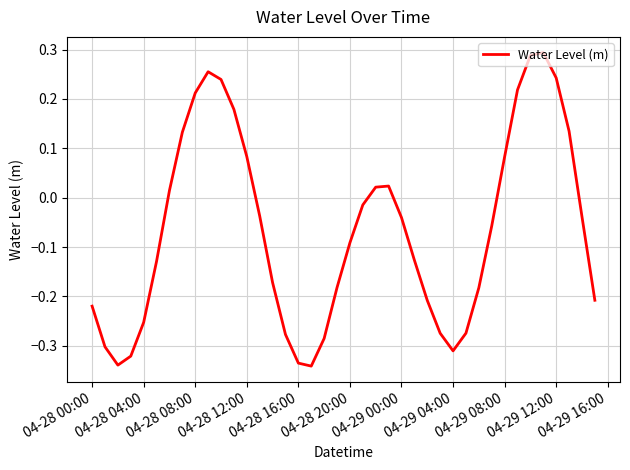

How many values are below zero?

25